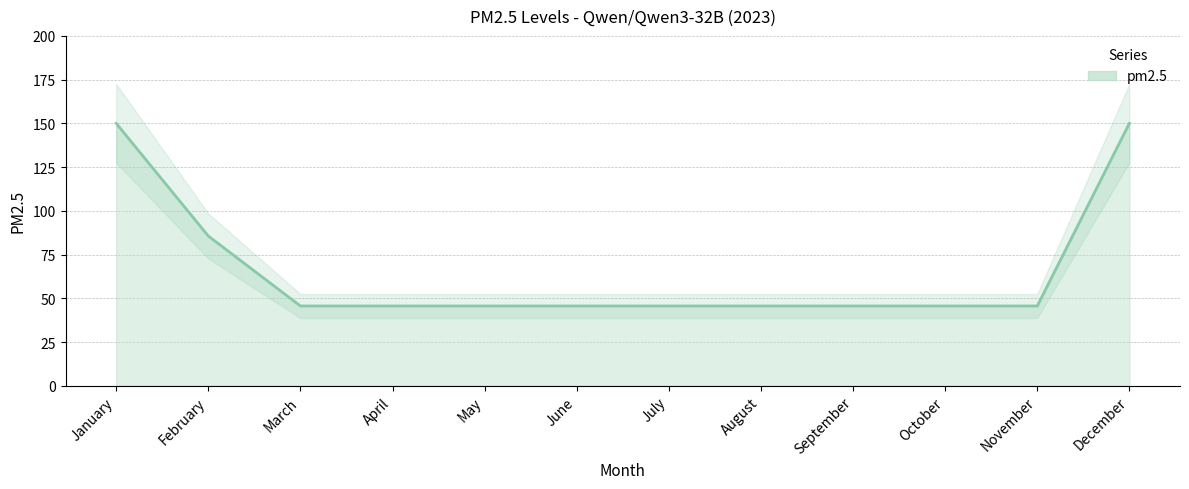

What is the value of the 7th point from the left?

45.6